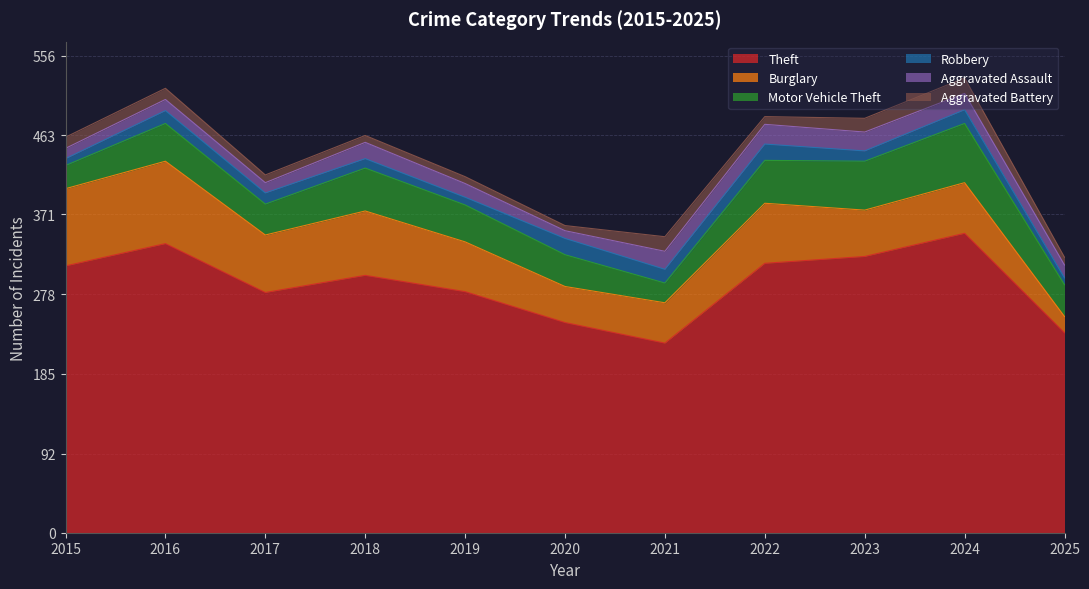

Reading left to right, list all the values displayed in this chart.

Theft: 311	337	280	300	281	245	221	314	322	349	233
Burglary: 90	96	67	75	58	42	47	70	54	59	19
Motor Vehicle Theft: 27	44	36	50	43	37	23	50	57	69	37
Robbery: 8	15	13	11	9	19	16	19	12	16	8
Aggravated Assault: 12	13	12	19	16	9	21	23	22	19	15
Aggravated Battery: 13	13	9	8	8	6	17	9	16	18	9